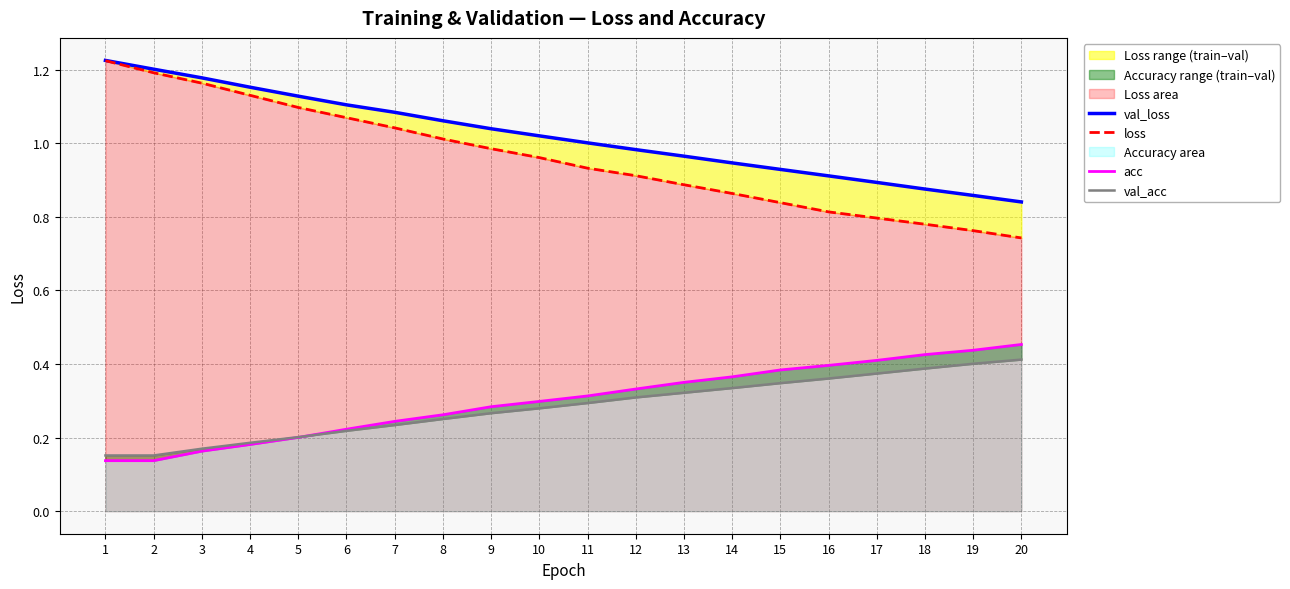

How many distinct data groups are displayed?

4